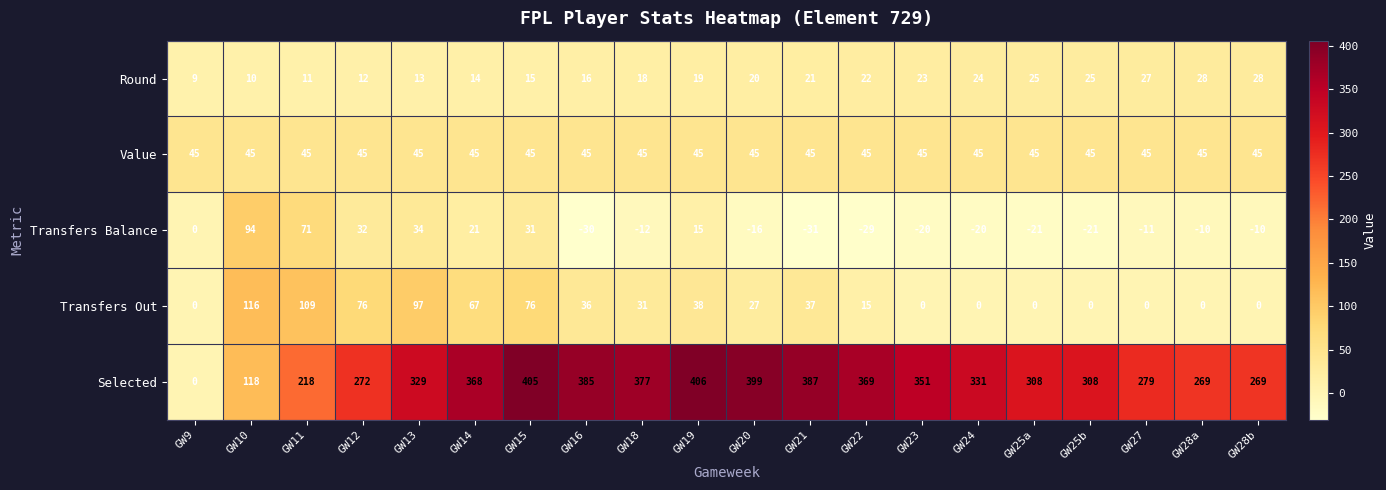

At which category is the sum across all series the highest?

GW15